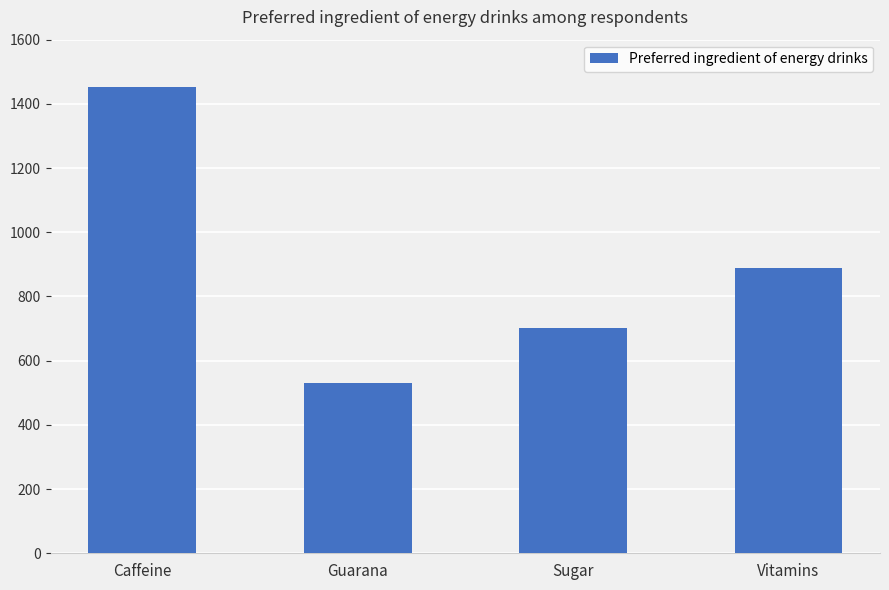

What is the minimum value shown in the chart?

531